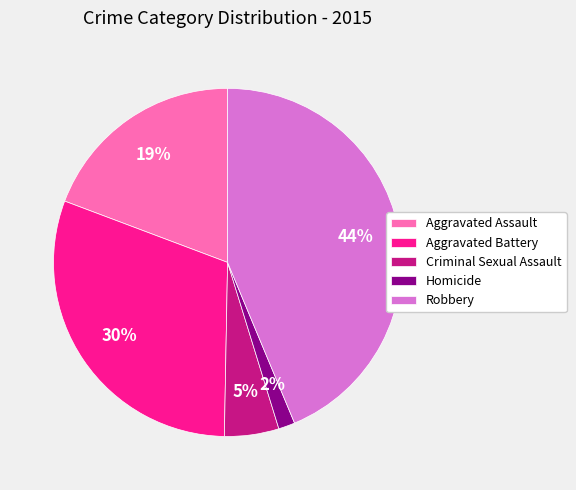

Rank the categories by value from highest to lowest.

Robbery, Aggravated Battery, Aggravated Assault, Criminal Sexual Assault, Homicide